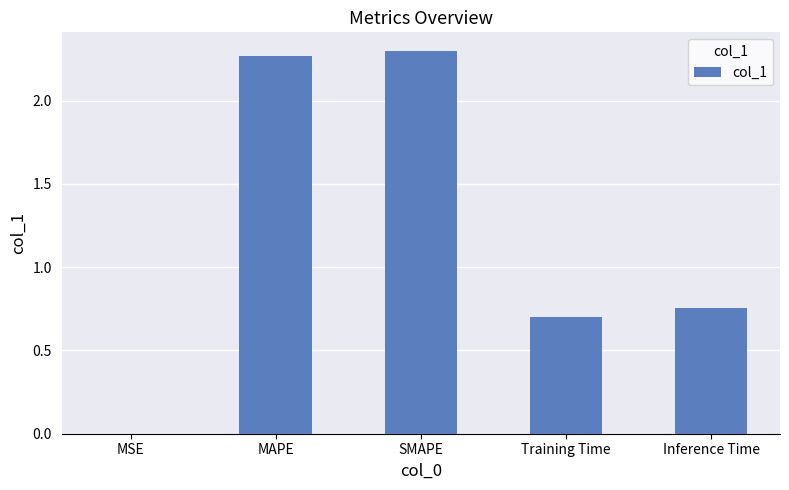

True or false: the data shows 2.3 at MAPE.

True